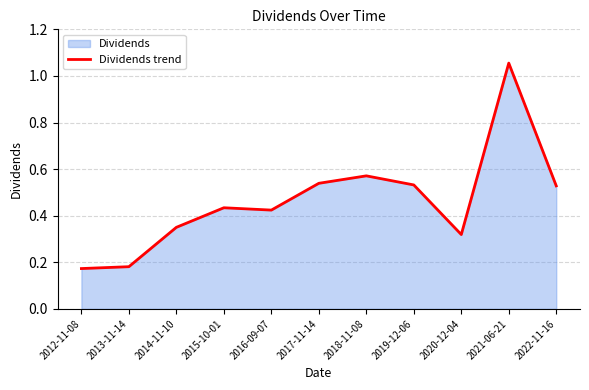

What is the difference between the maximum and minimum values?

0.9